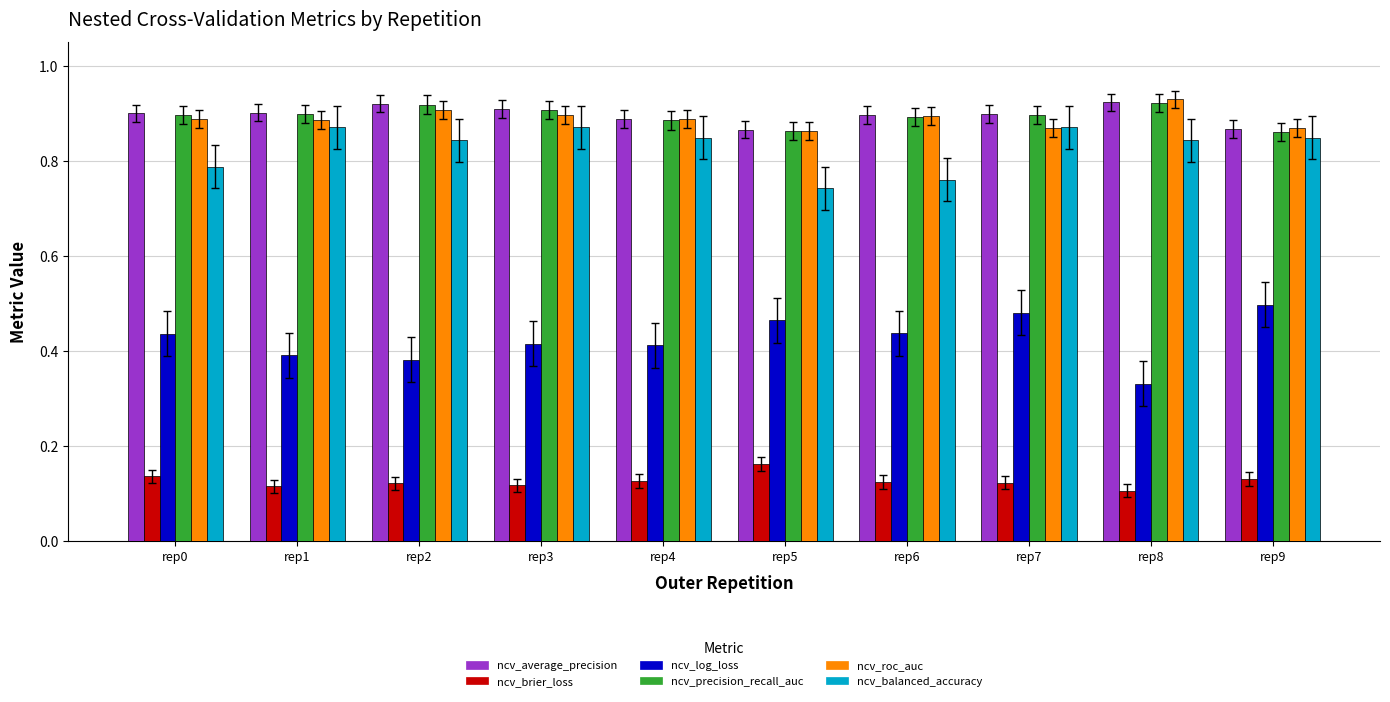

Is it true that ncv_precision_recall_auc equals 1.6 at rep3?

False